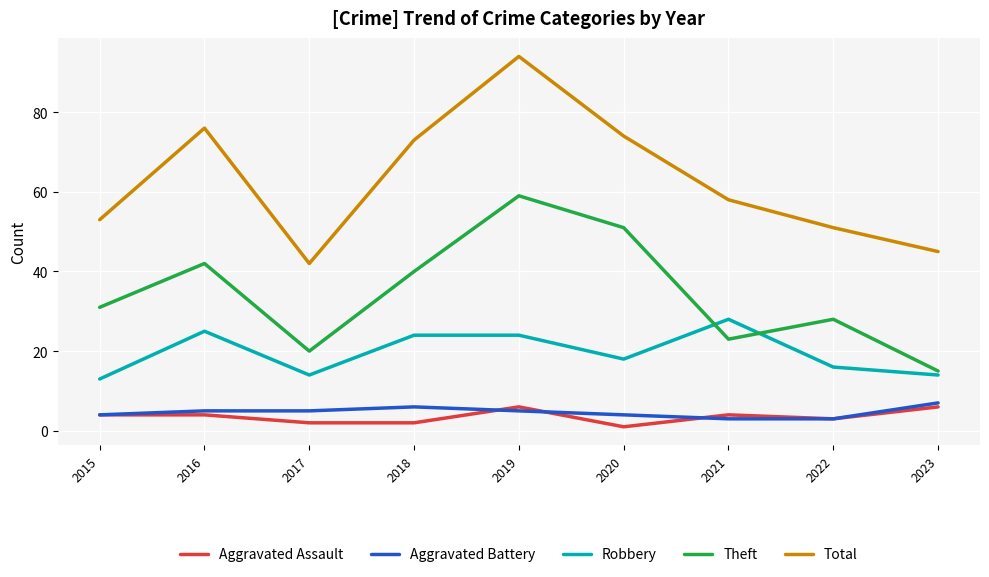

What is the difference between the Total values at 2018 and 2017?

31